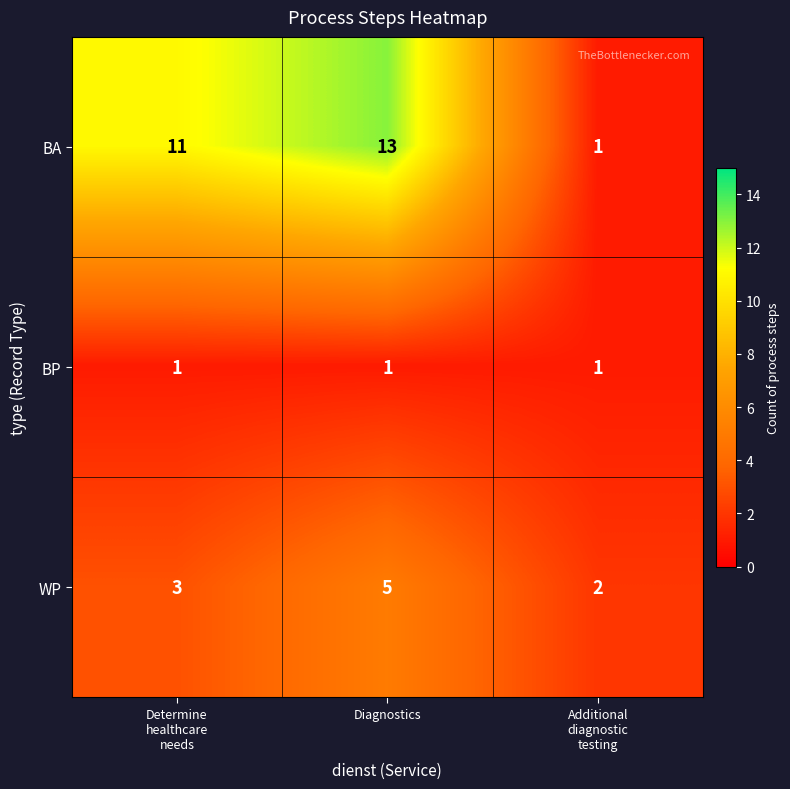

What is the greatest value displayed?

13